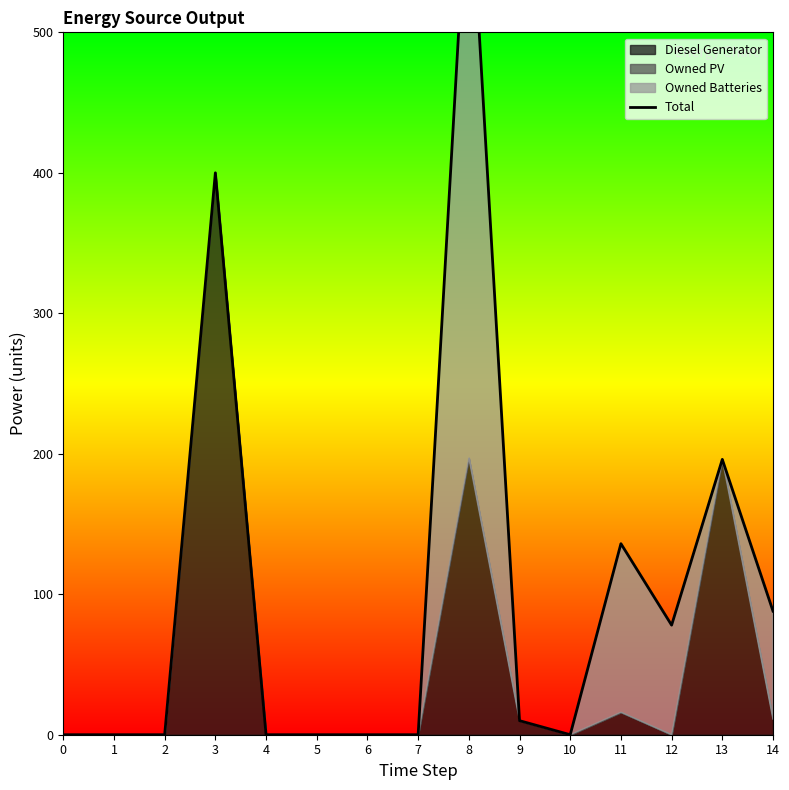

Reading left to right, transcribe all the data shown in this chart.

0.0	0.0	0.0	400.0	0.0	0.0	0.0	0.0	626.0	10.0	0.0	136.0	78.0	196.0	88.0